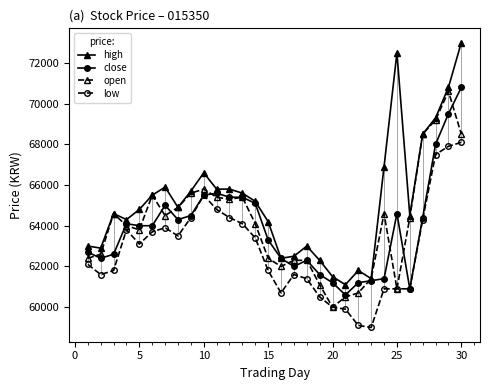

Which series has the largest total across all categories?

high